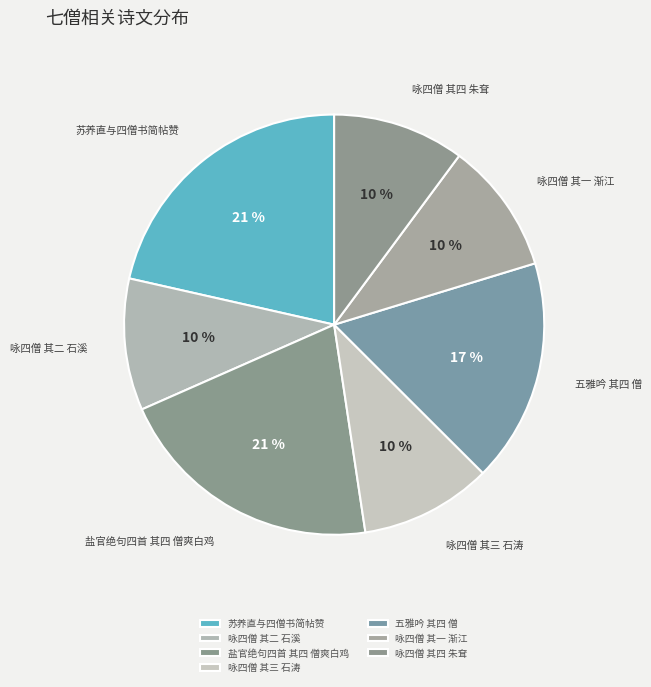

True or false: 五雅吟 其四 僧 accounts for 17% of the total.

True